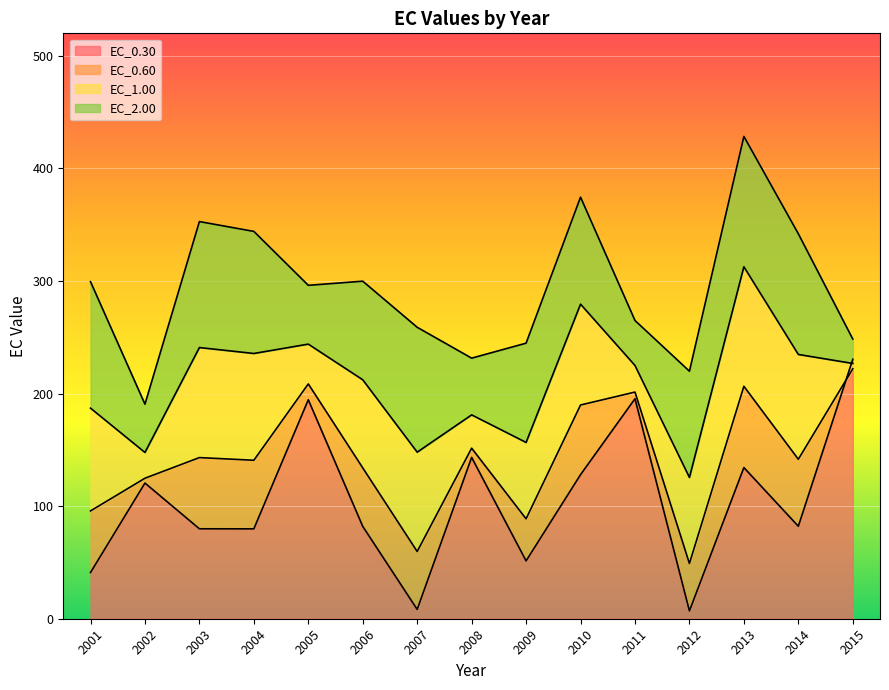

How many intersections are there between EC_0.60 and EC_0.30?

1